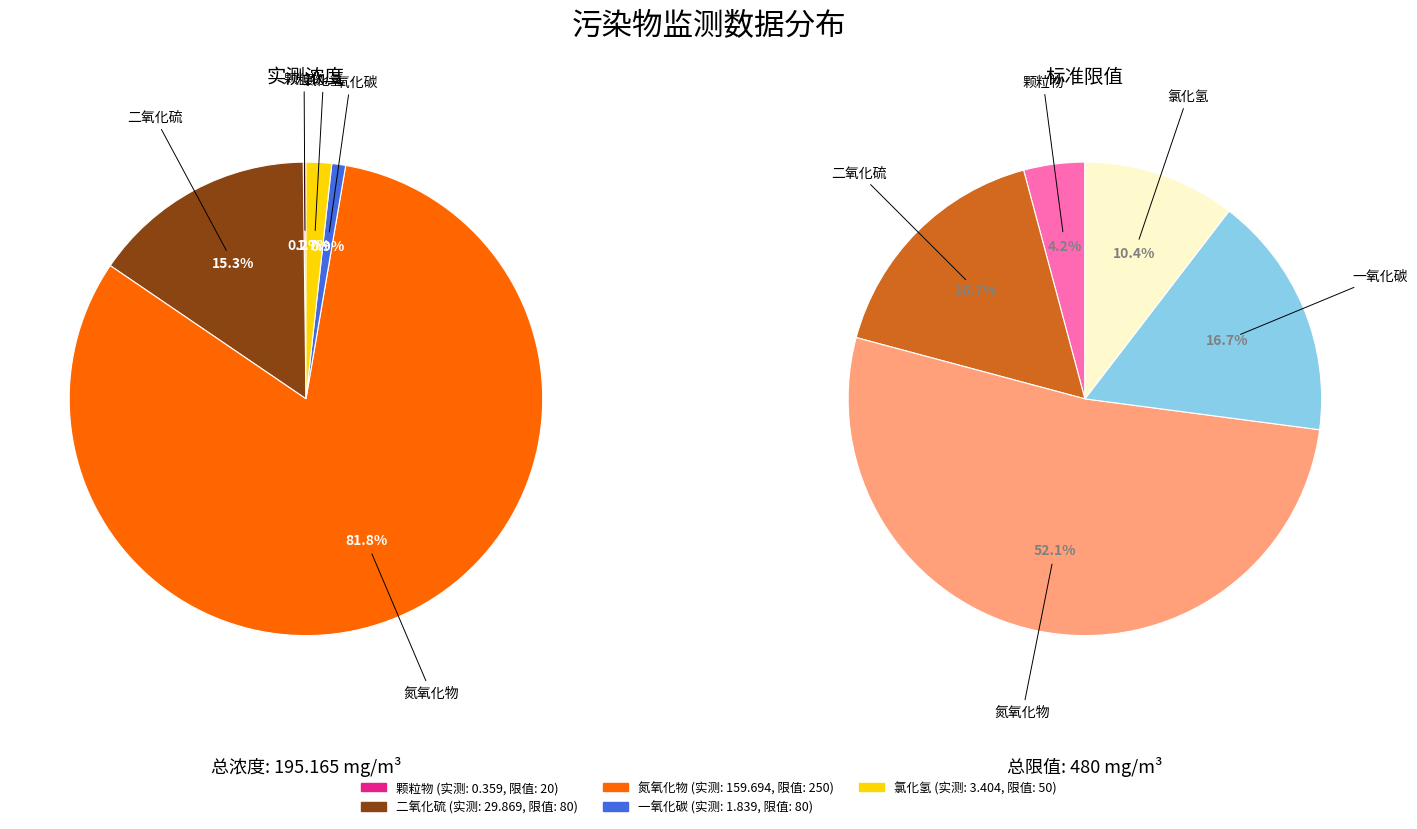

To the nearest percent, what is the difference between the 氮氧化物 and 氯化氢 slice percentages?

80%